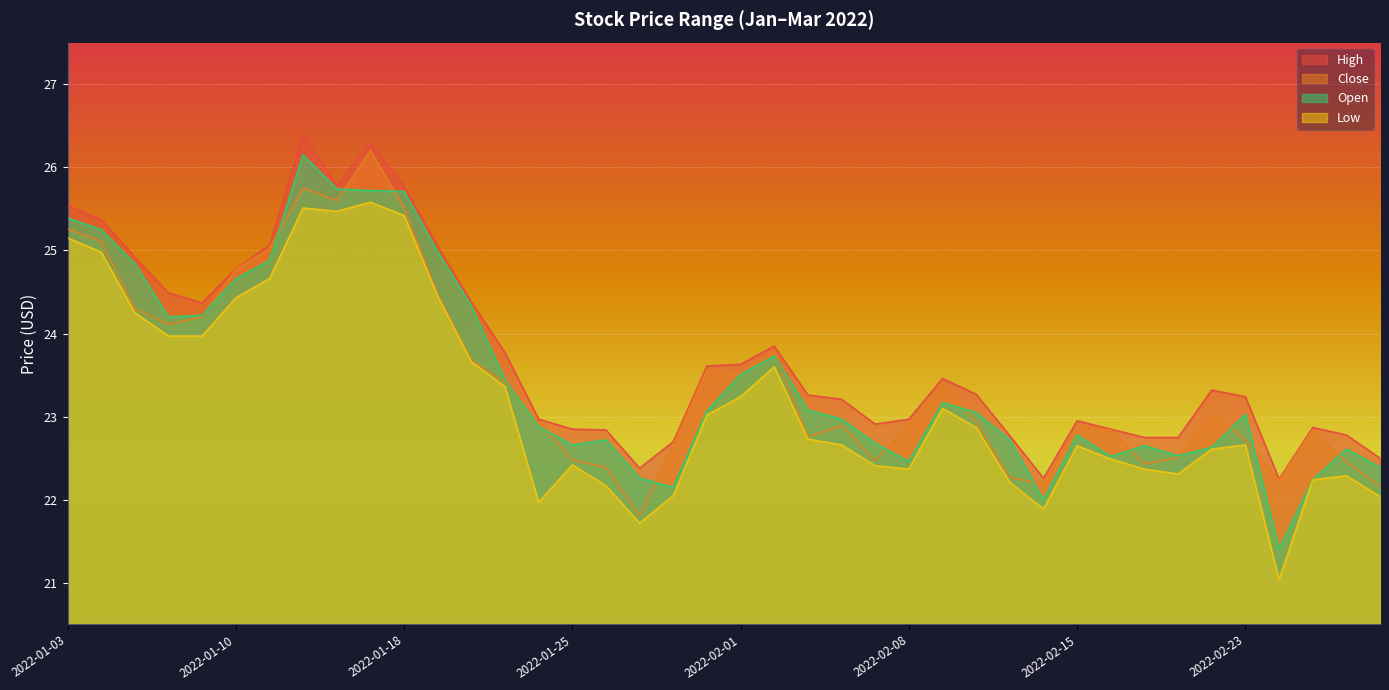

What value does the Low series have at 2022-02-10?

22.9